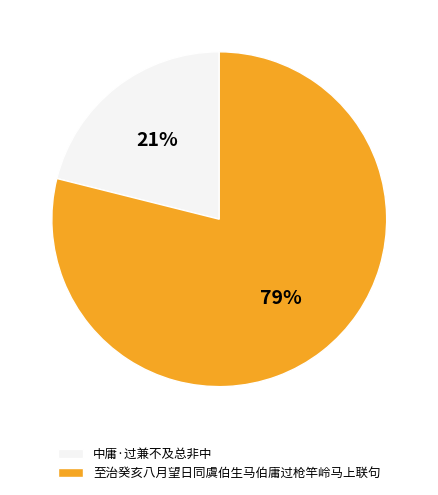

Count the number of slices in the pie.

2